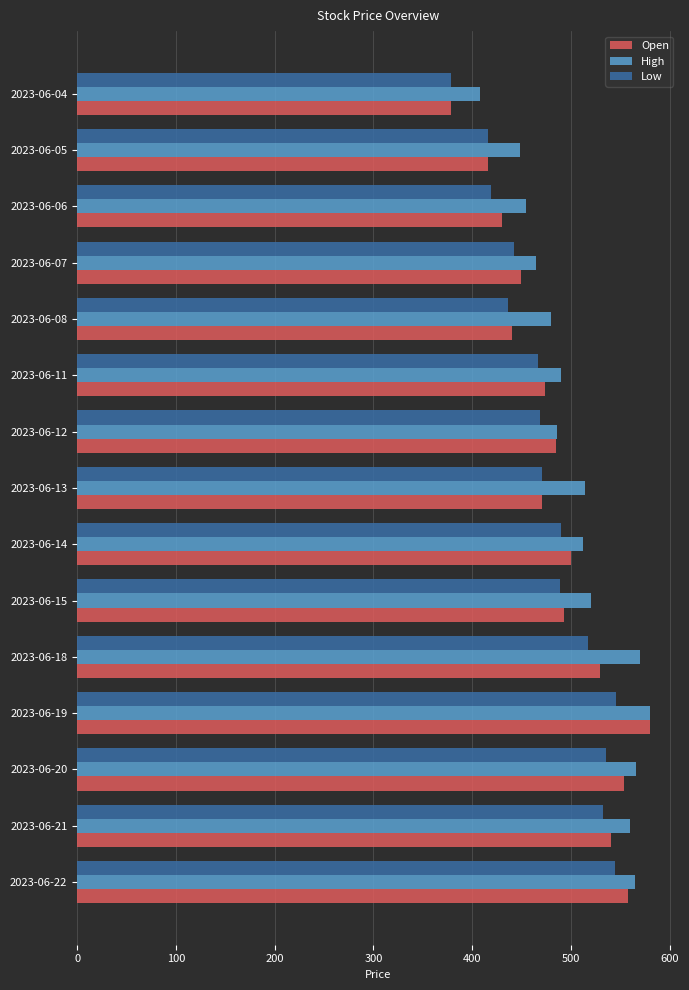

What are all the series names shown in the legend?

Open, High, Low